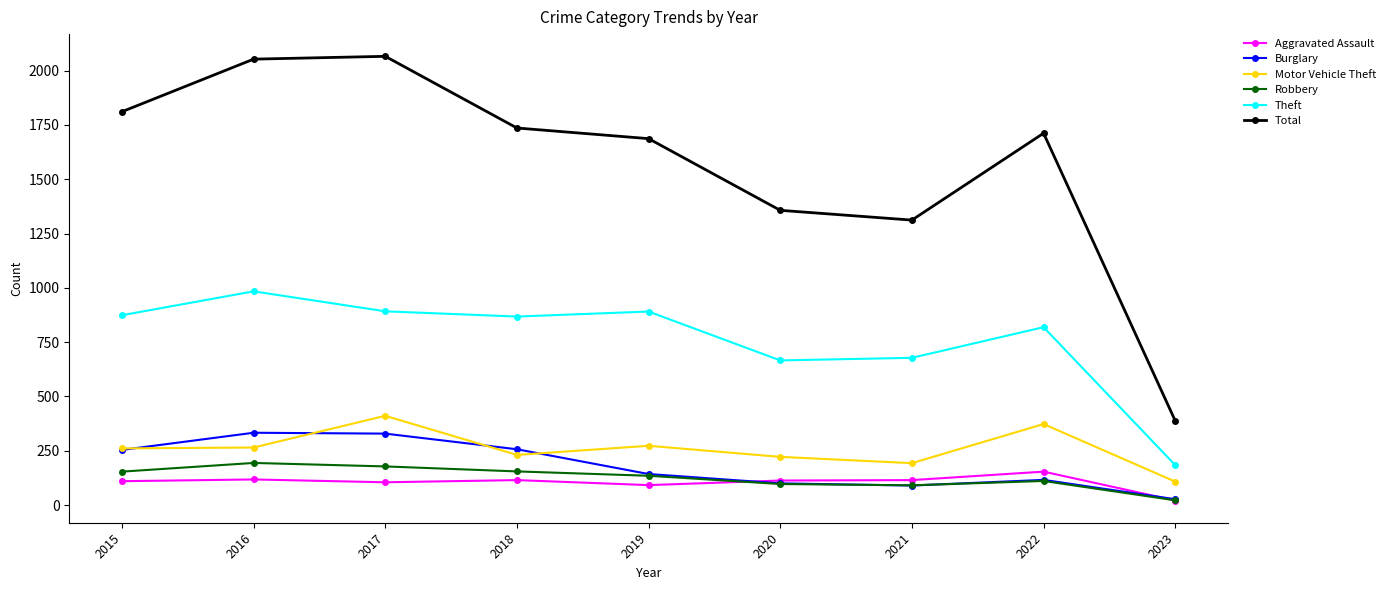

What is the average value of the Burglary series?

183